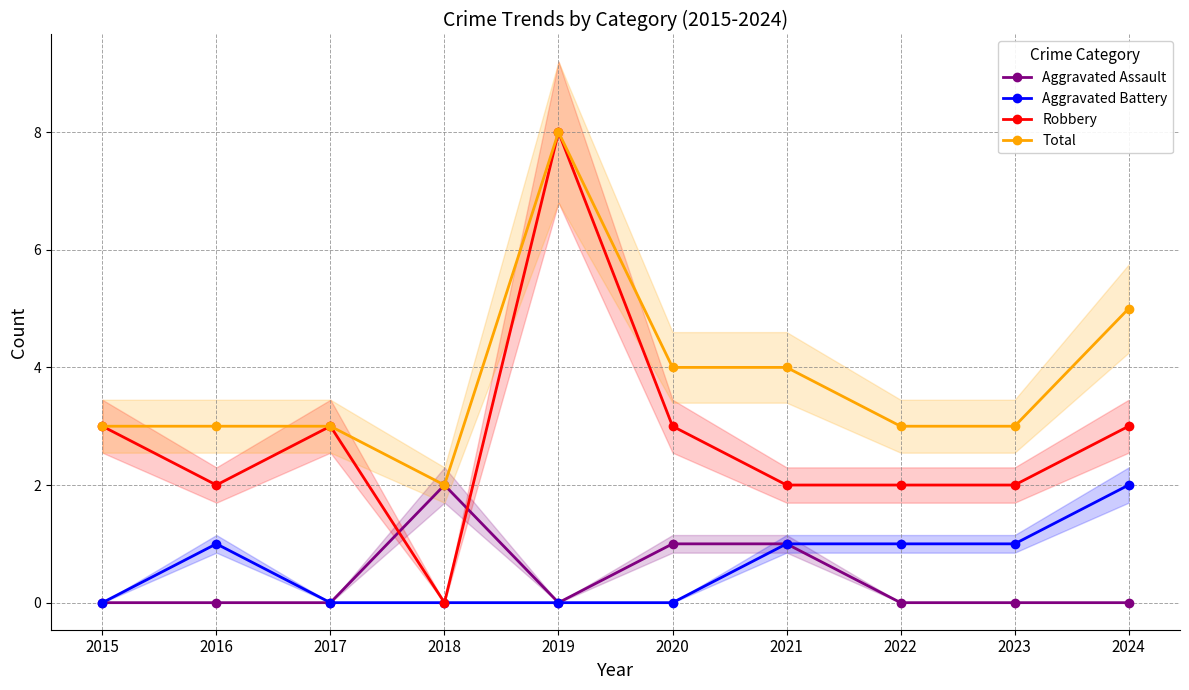

At which label does Aggravated Battery reach its peak?

2024